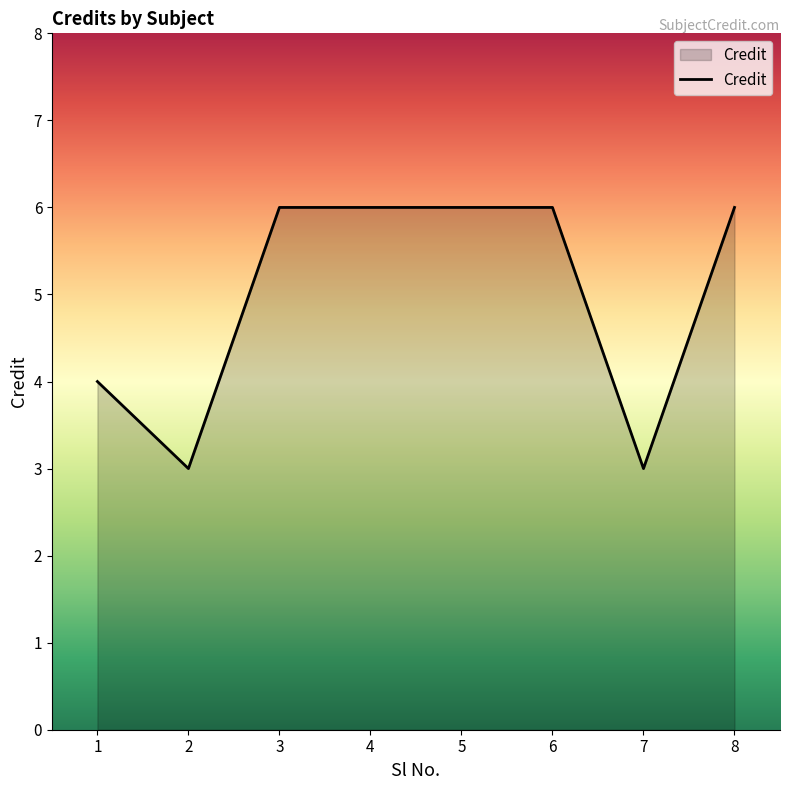

At which category does the data reach its first local valley?

2